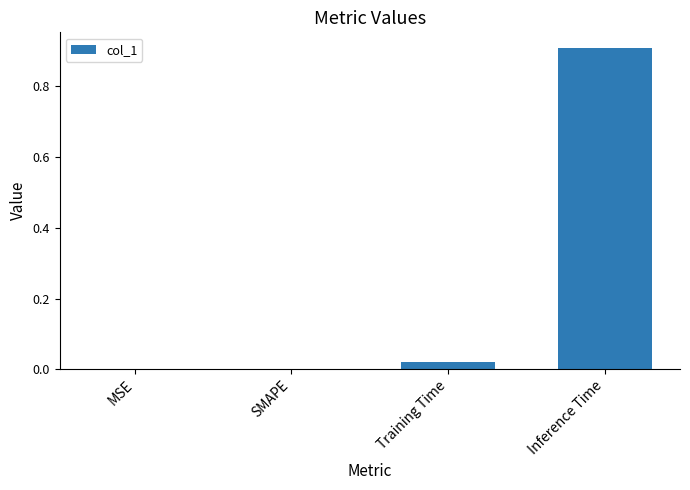

What is the change in value from SMAPE to Inference Time?

+0.9